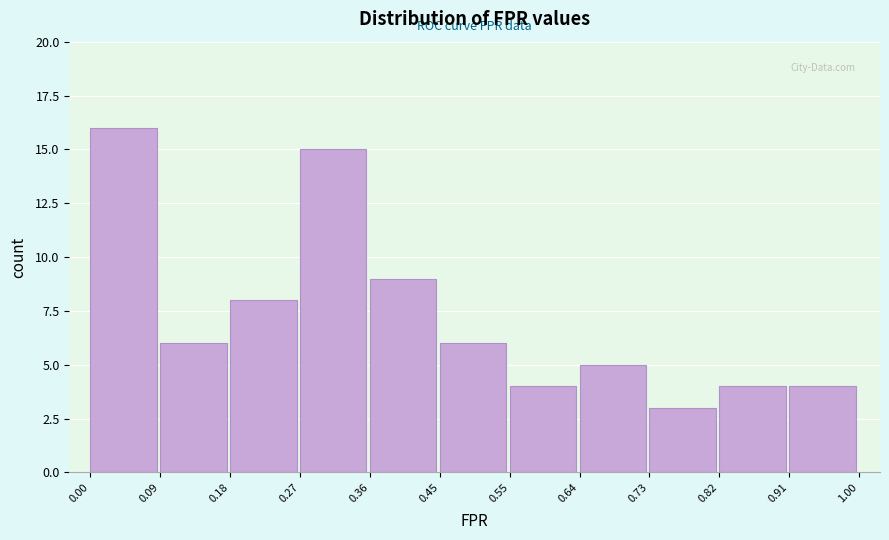

Which range on the x-axis has the tallest bar?

0.00 to 0.09